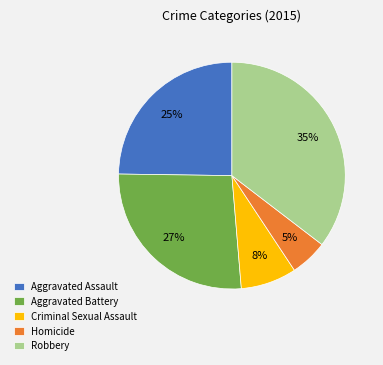

The Criminal Sexual Assault slice represents 8% of the pie. True or false?

True